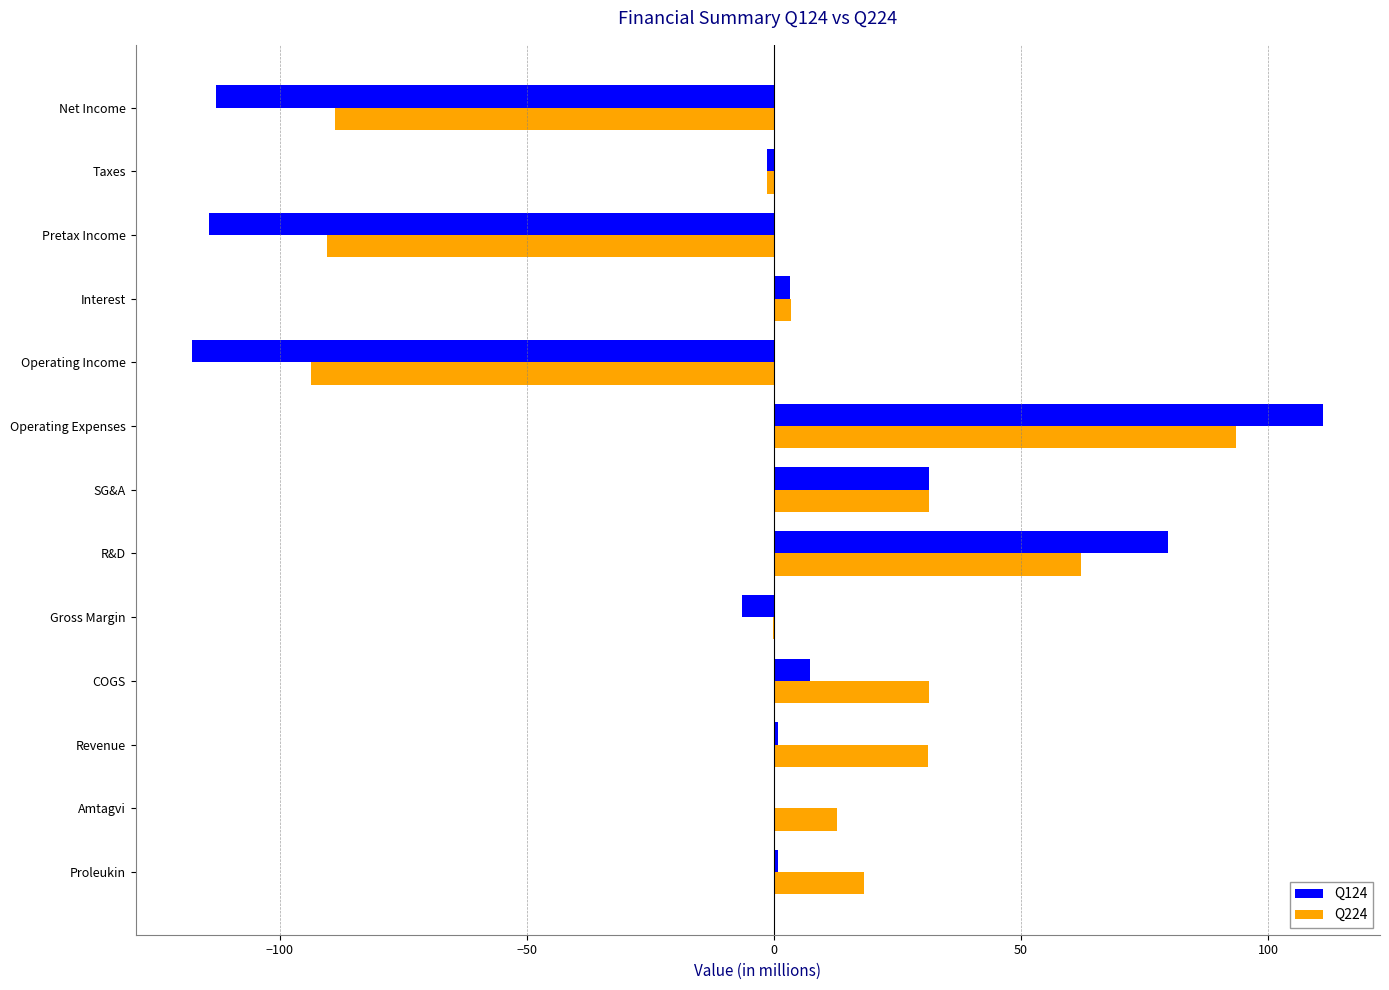

What is the highest value of the Q124 series?

111.2